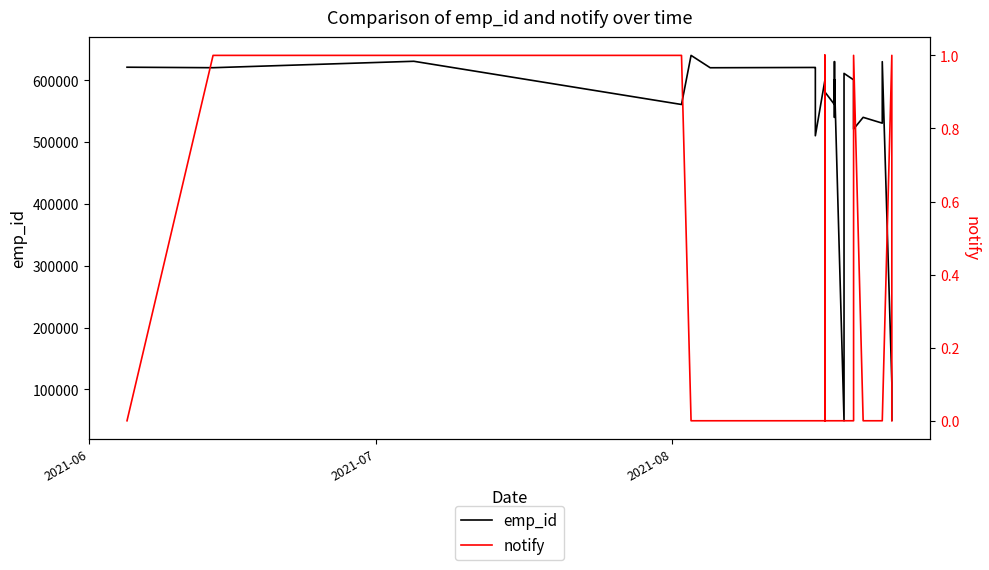

Reading left to right, what are all the values shown in this chart?

emp_id: 621201	620407	630805	560905	640337	620335	620807	620613	510314	600340	510807	610336	620104	591206	620221	600719	620702	550302	581127	560806	600912	570443	590921	630205	540139	600927	49253	611201	600814	521115	540114	530709	630119	110907	50059
notify: 0	1	1	1	0	0	0	0	0	0	0	0	0	0	1	0	1	0	0	0	0	0	0	0	0	0	0	0	0	1	0	0	0	1	0